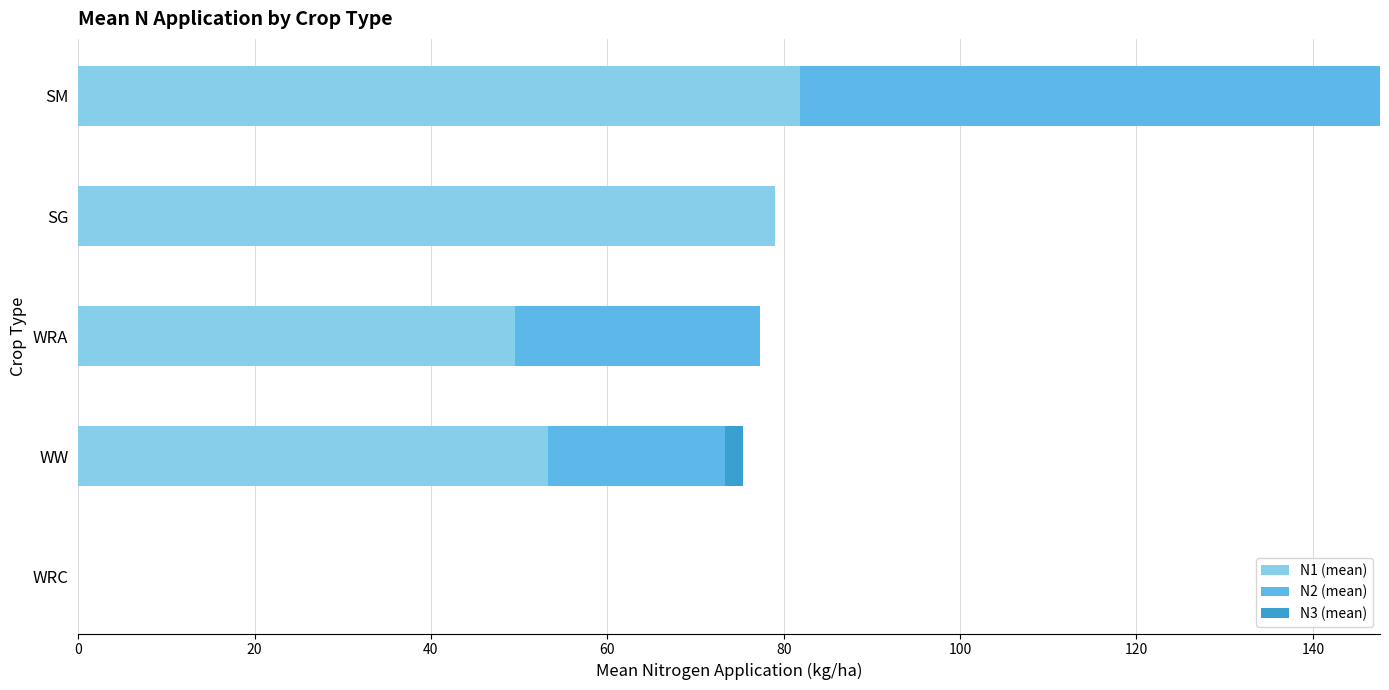

What is the total value across all series at SG?

79.0